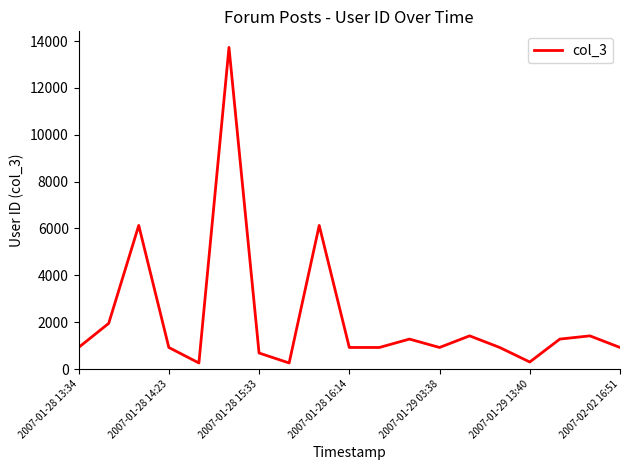

What is the difference between the maximum and minimum values?

13470